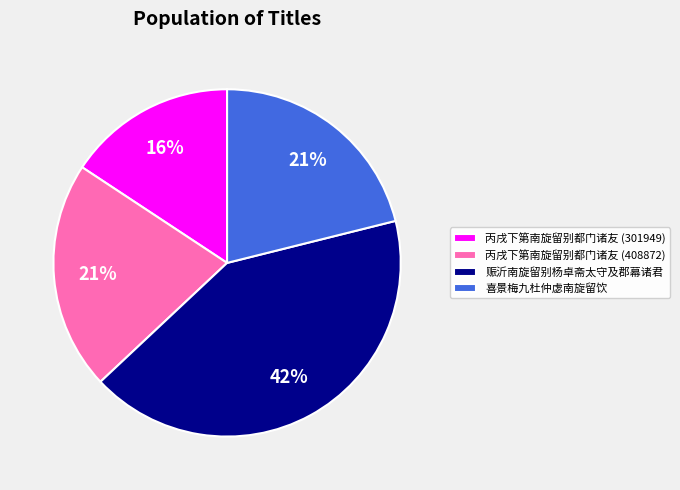

Does 喜景梅九杜仲虙南旋留饮 represent more than half of the total?

No